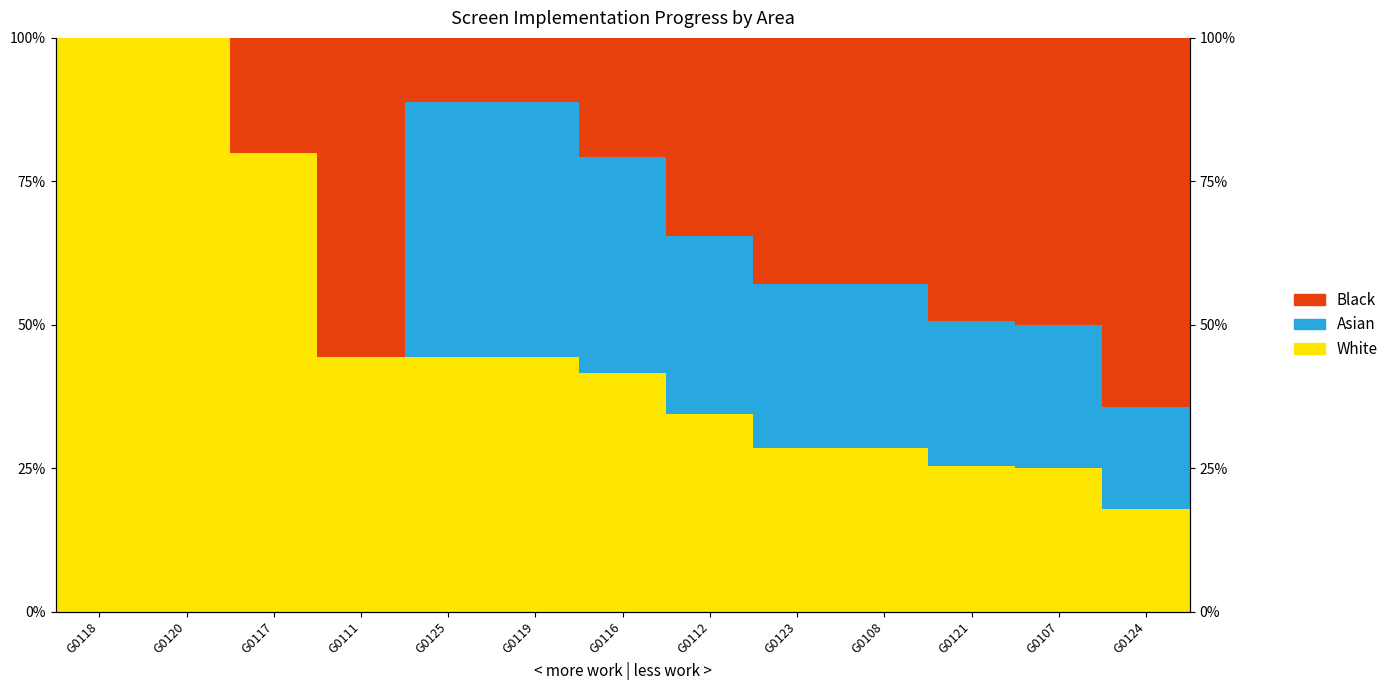

Is the value of White at G0111 greater than the value of Black at G0123?

Yes